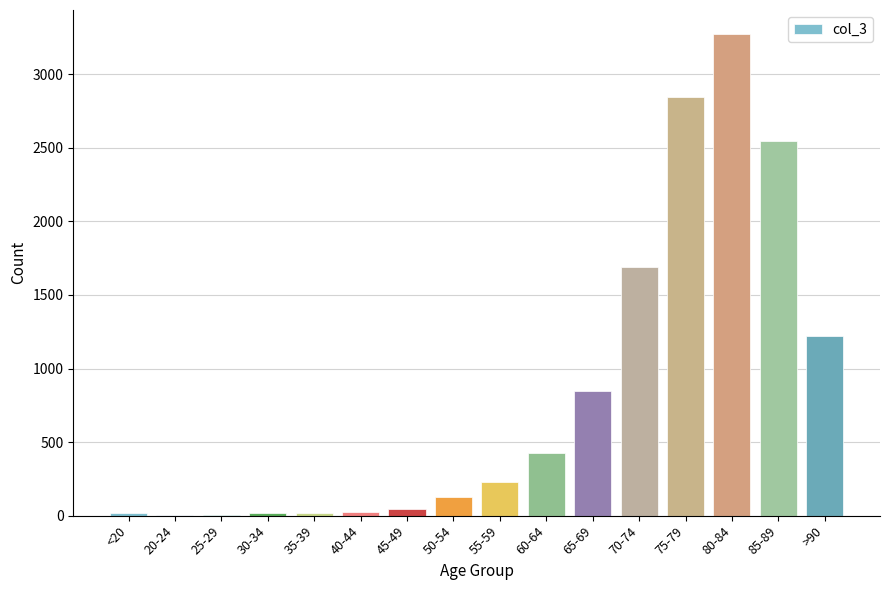

Are the bars horizontal?

No